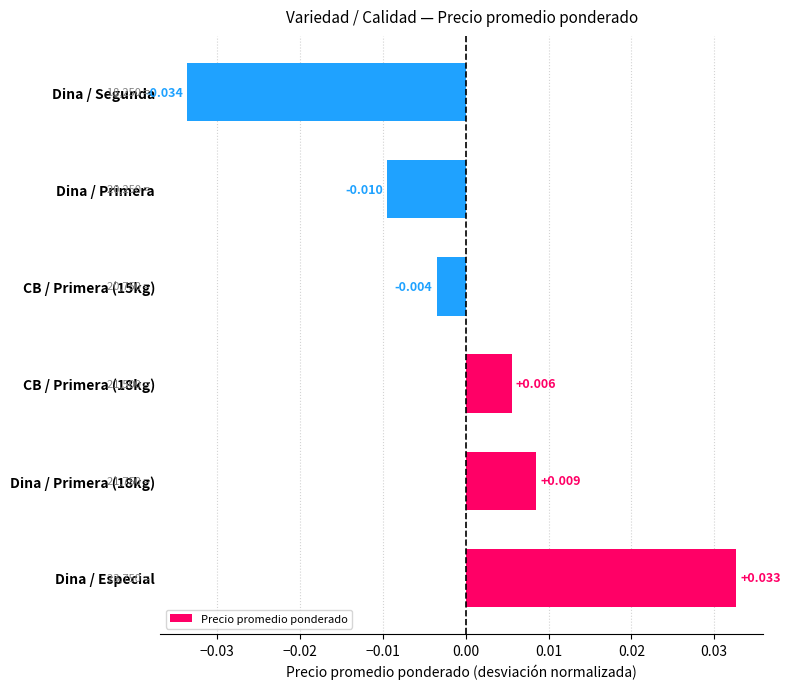

At which category does the chart reach its peak across all series?

Dina / Especial